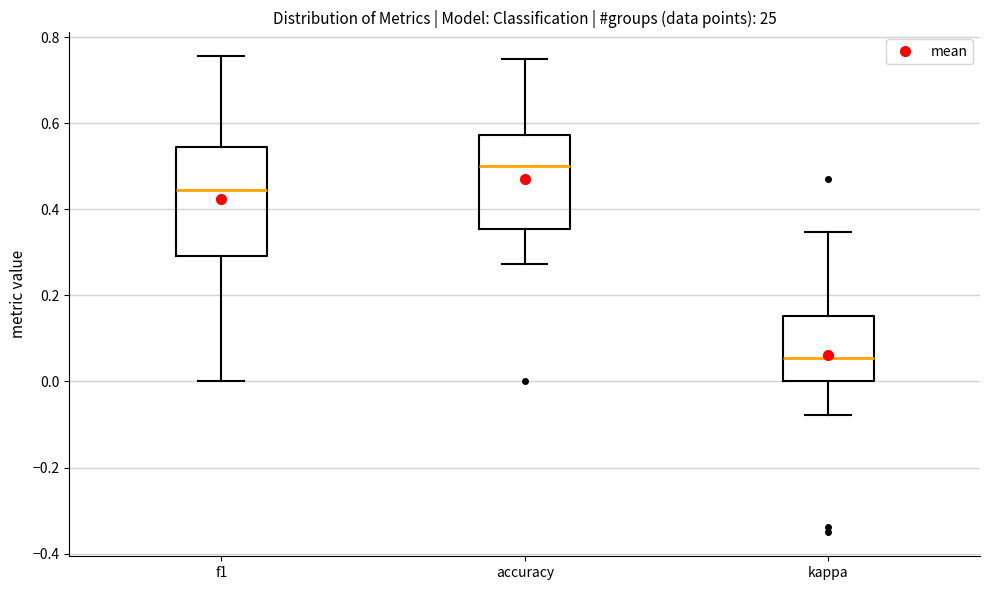

Reading left to right, transcribe this box plot: for each box, give where its median line is, the range the box spans, and where its two whiskers end, as read against the y-axis. The values are not printed on the chart, so give them approximately, as read against the axis.

f1: median 0.44, box 0.30 to 0.54, whiskers 0.00 to 0.76
accuracy: median 0.50, box 0.36 to 0.58, whiskers 0.28 to 0.76
kappa: median 0.06, box 0.00 to 0.16, whiskers -0.08 to 0.34